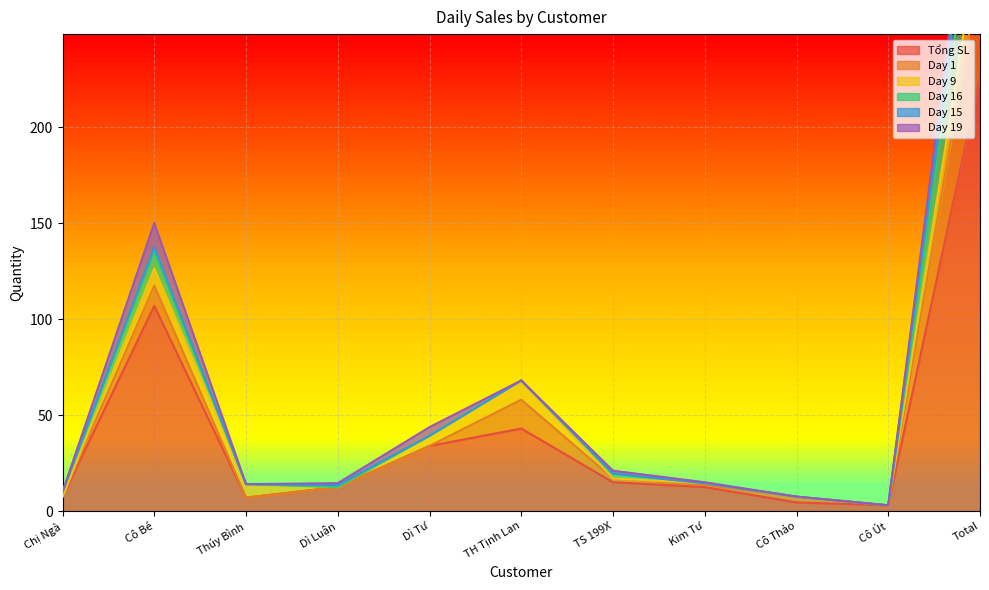

How many distinct data groups are displayed?

6